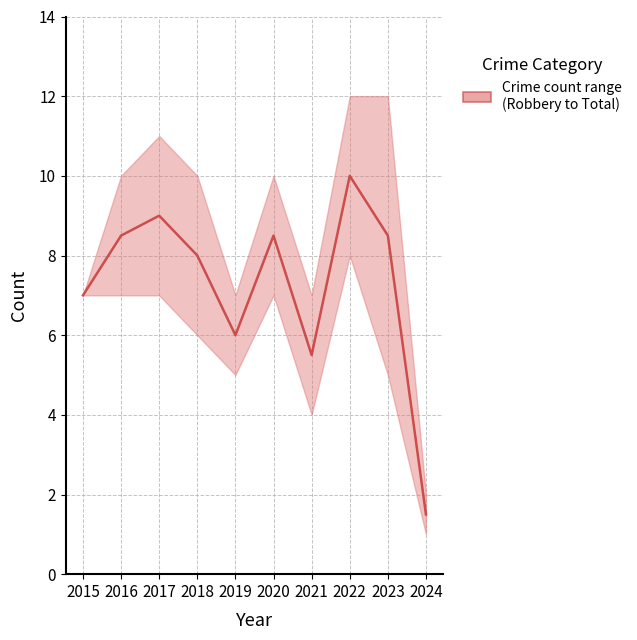

True or false: the data shows 5.5 at 2021.

True